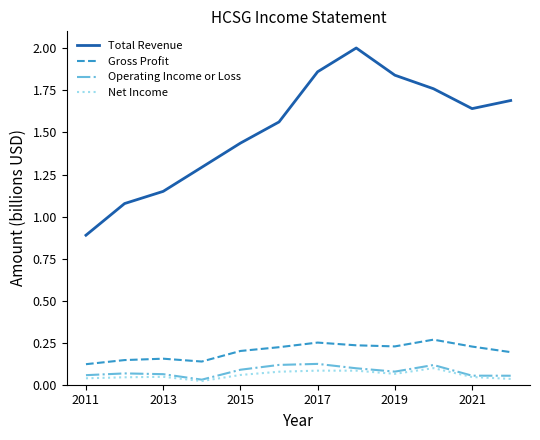

True or false: Net Income and Gross Profit cross at least once.

False